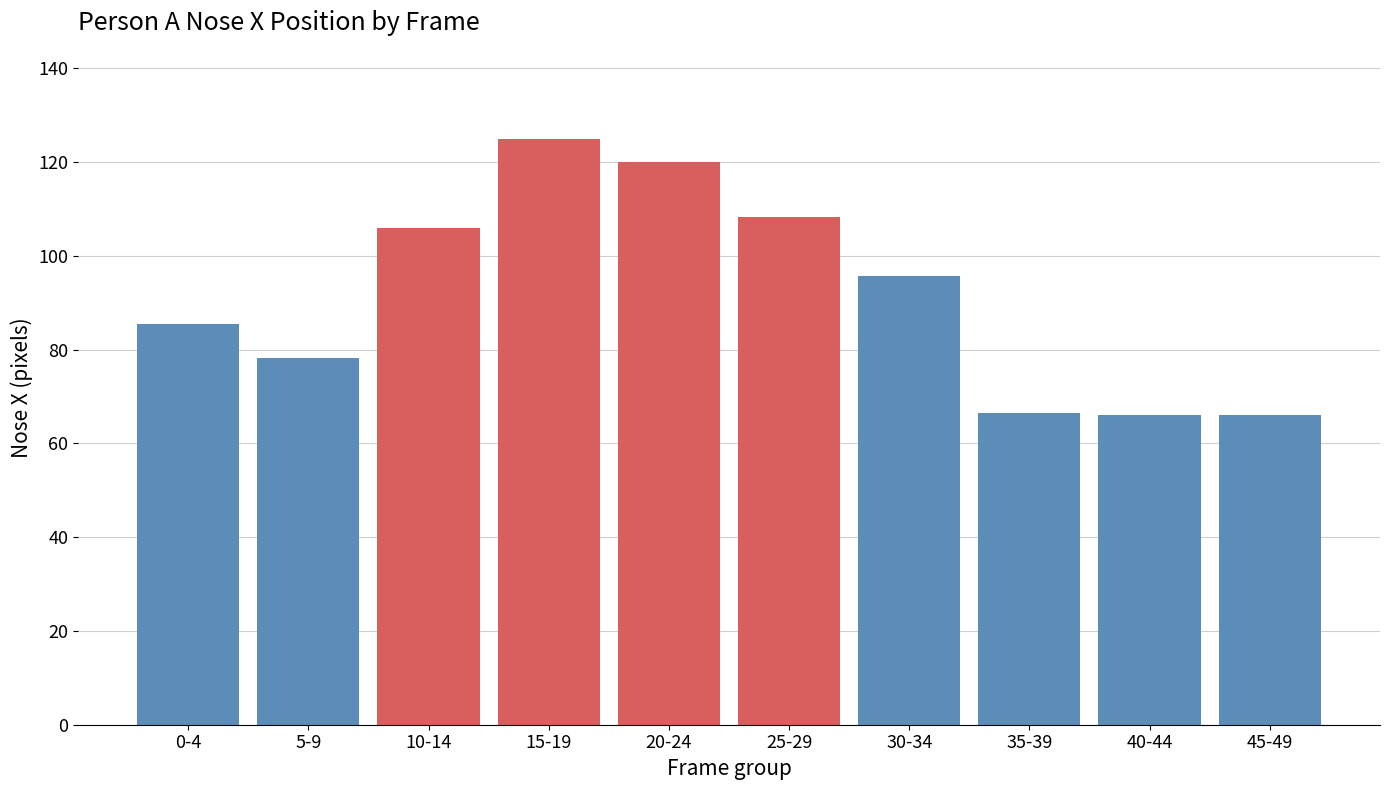

Reading left to right, extract all data points from this chart.

85.4	78.2	106.0	125.0	120.0	108.4	95.8	66.6	66.0	66.0